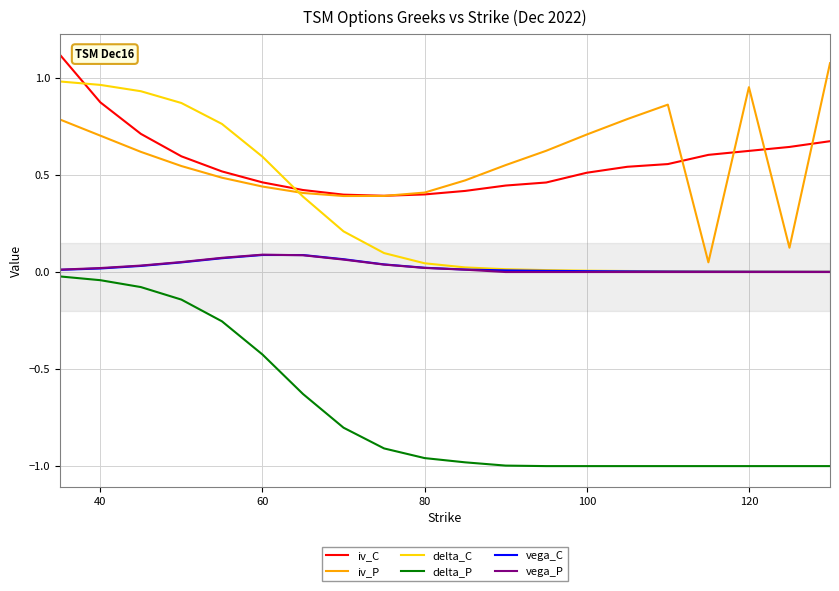

True or false: delta_C and delta_P intersect in this chart.

False